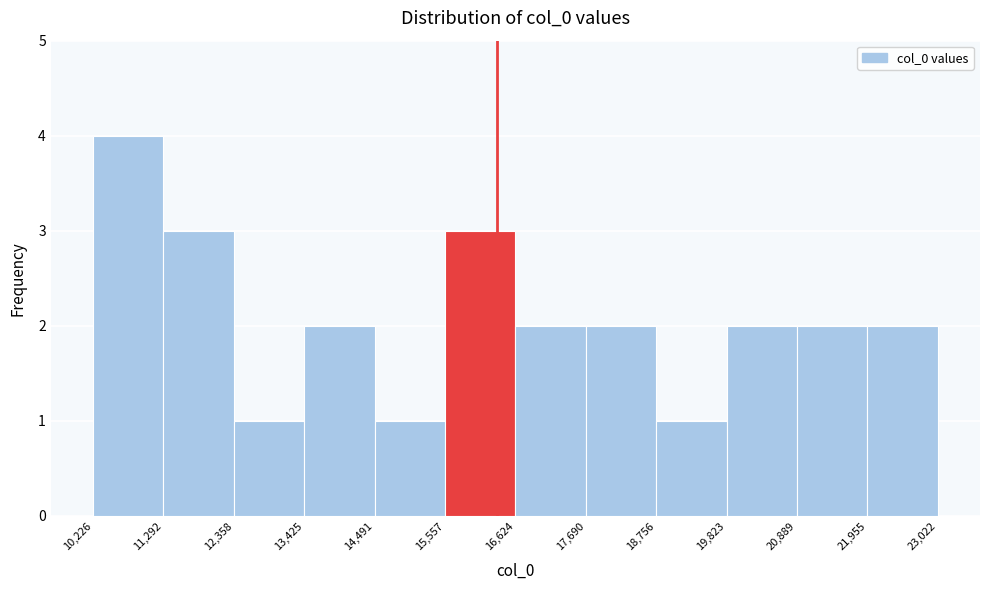

Reading left to right, list every bar in this chart as the range it spans on the x-axis followed by its height. The values are not printed on the chart, so give them approximately, as read against the axis.

10,226 to 11,292: 4
11,292 to 12,358: 3
12,358 to 13,425: 1
13,425 to 14,491: 2
14,491 to 15,557: 1
15,557 to 16,624: 3
16,624 to 17,690: 2
17,690 to 18,756: 2
18,756 to 19,823: 1
19,823 to 20,889: 2
20,889 to 21,955: 2
21,955 to 23,022: 2